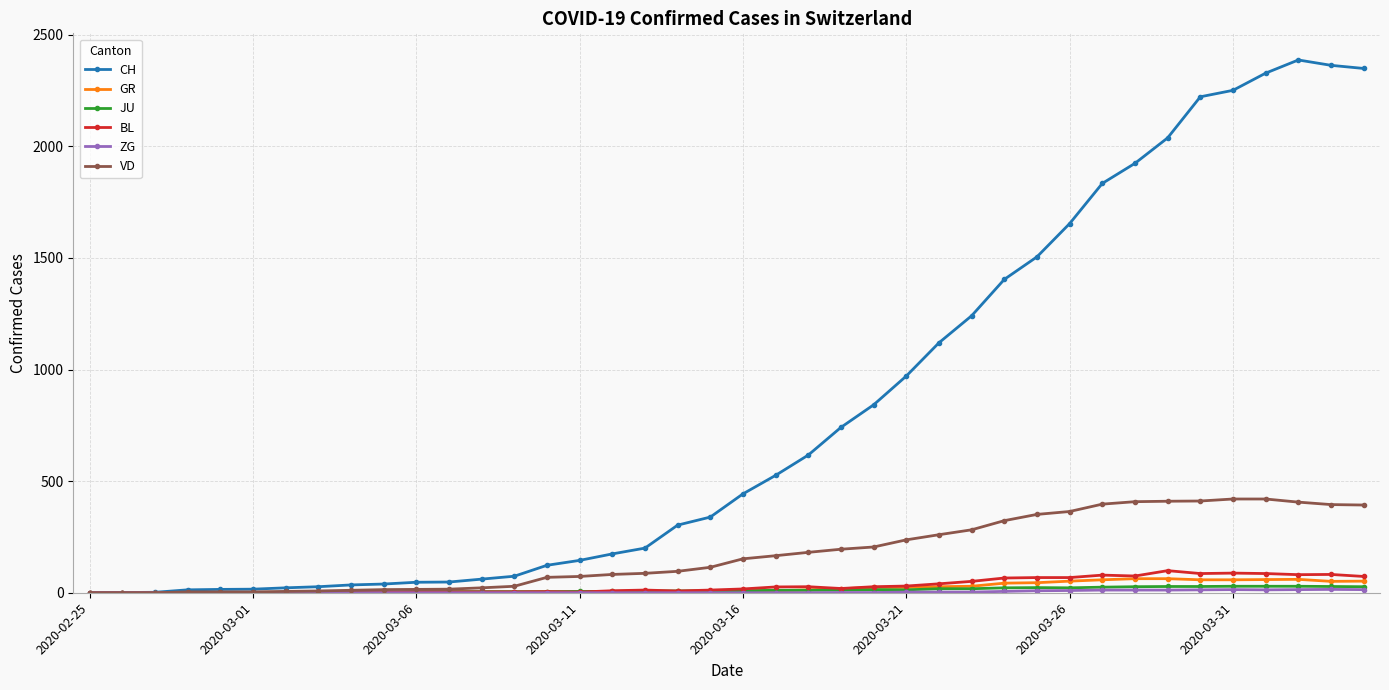

What is the value of the GR point at the 25th from the left?

24